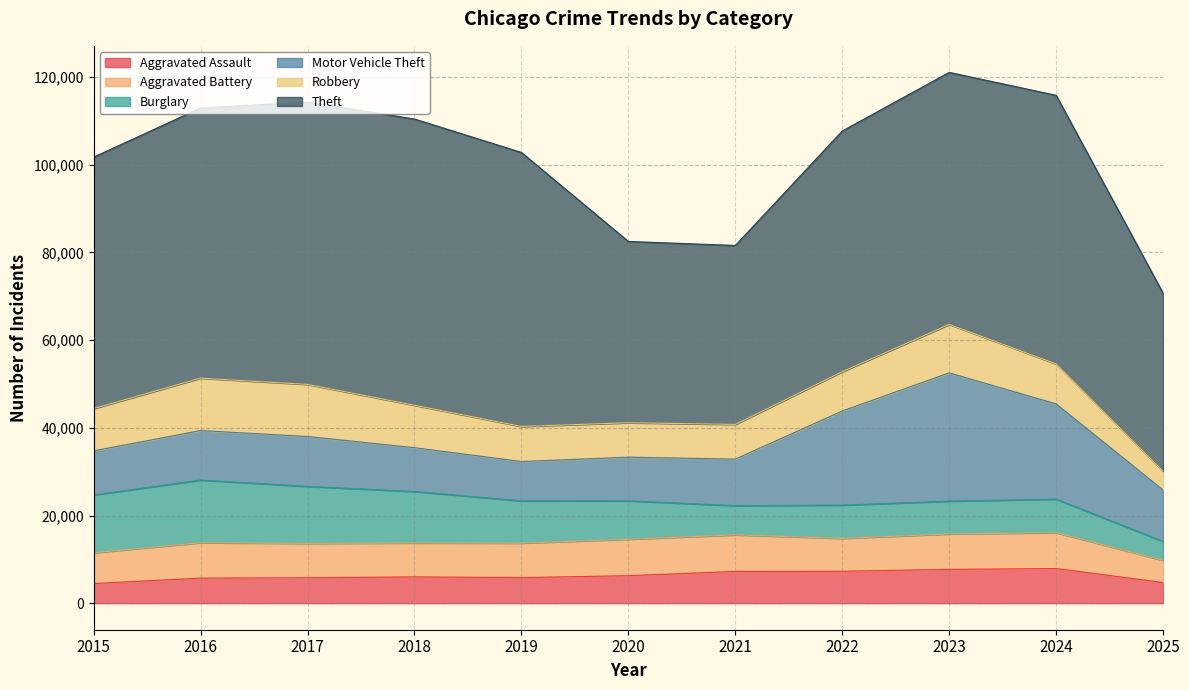

At which category does Aggravated Battery reach its first local valley?

2018